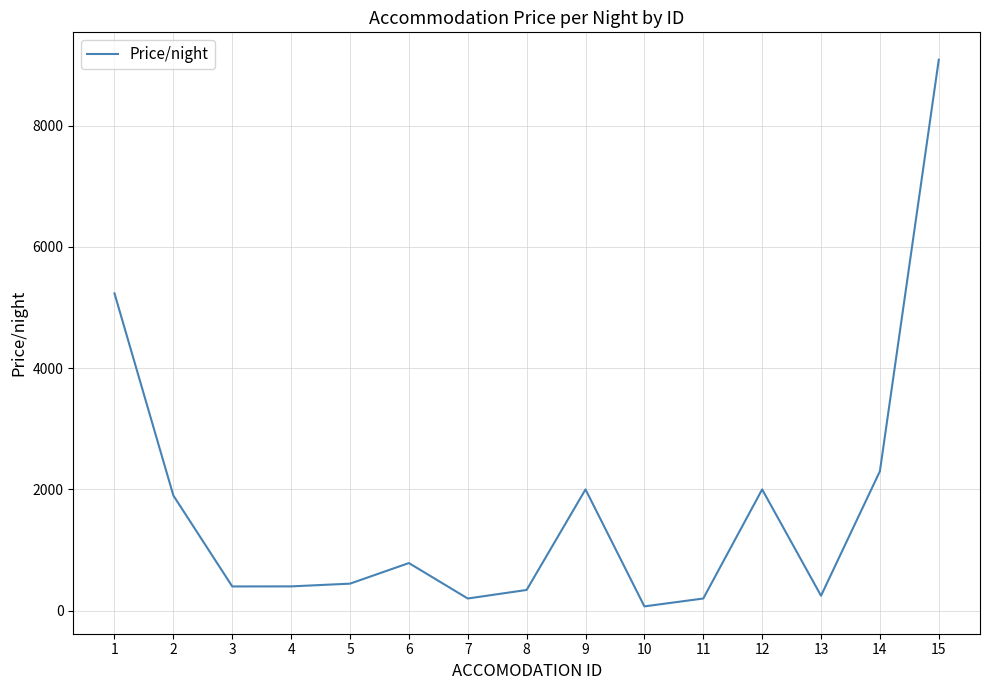

At which label does the data first exceed 445?

1